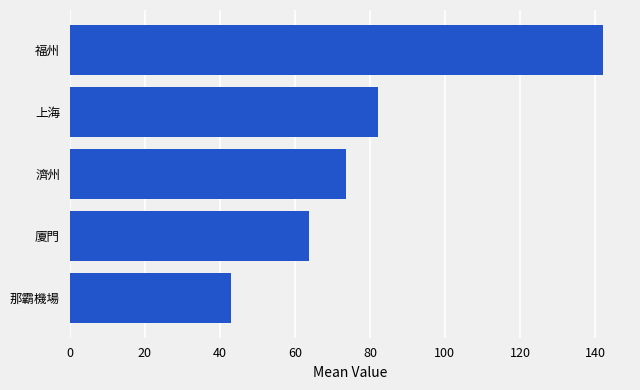

Reading bottom to top, transcribe all the data shown in this chart.

那霸機場=42.9	廈門=63.8	濟州=73.6	上海=82.2	福州=142.2